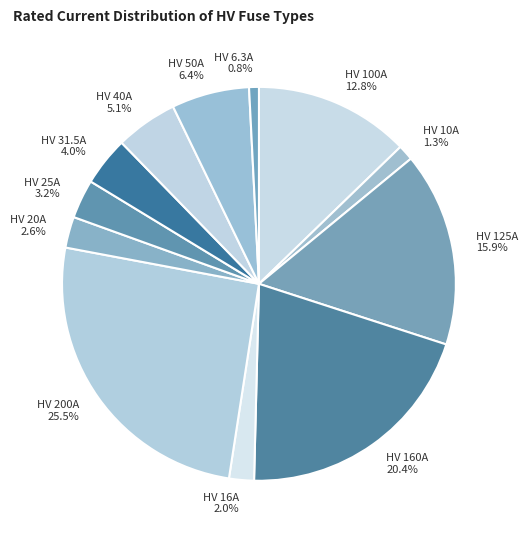

The HV 31.5A slice represents 4% of the pie. True or false?

True